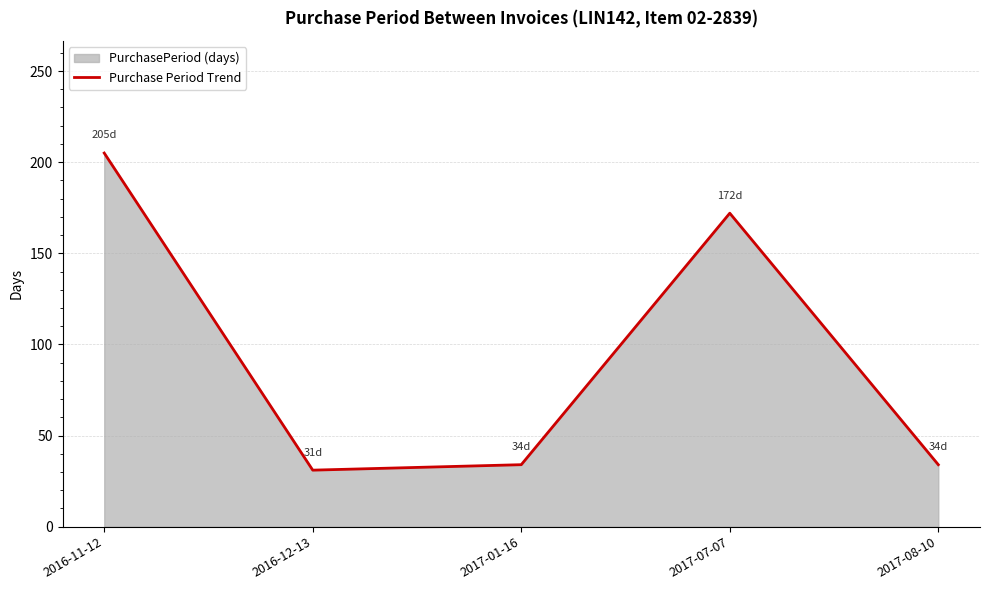

What is the difference between the maximum and minimum values?

174